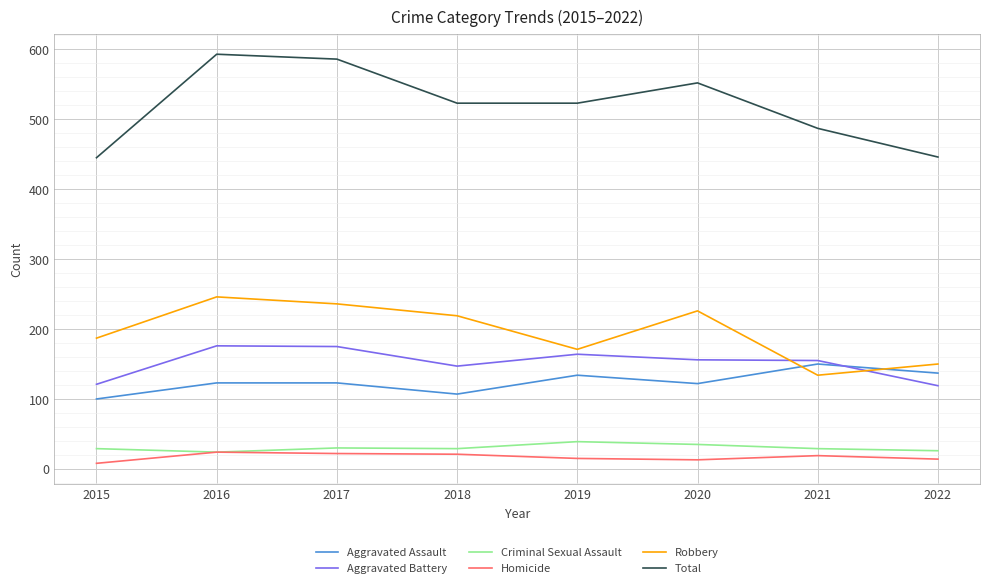

What is the maximum value shown in the chart?

593